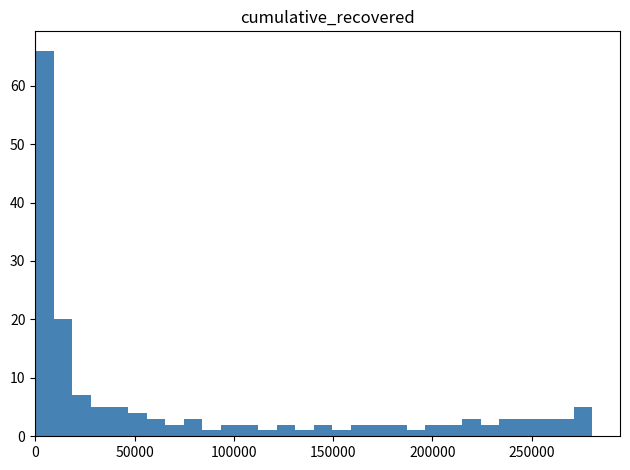

Read against the x-axis, roughly where is the centre of the tallest bar?

5000